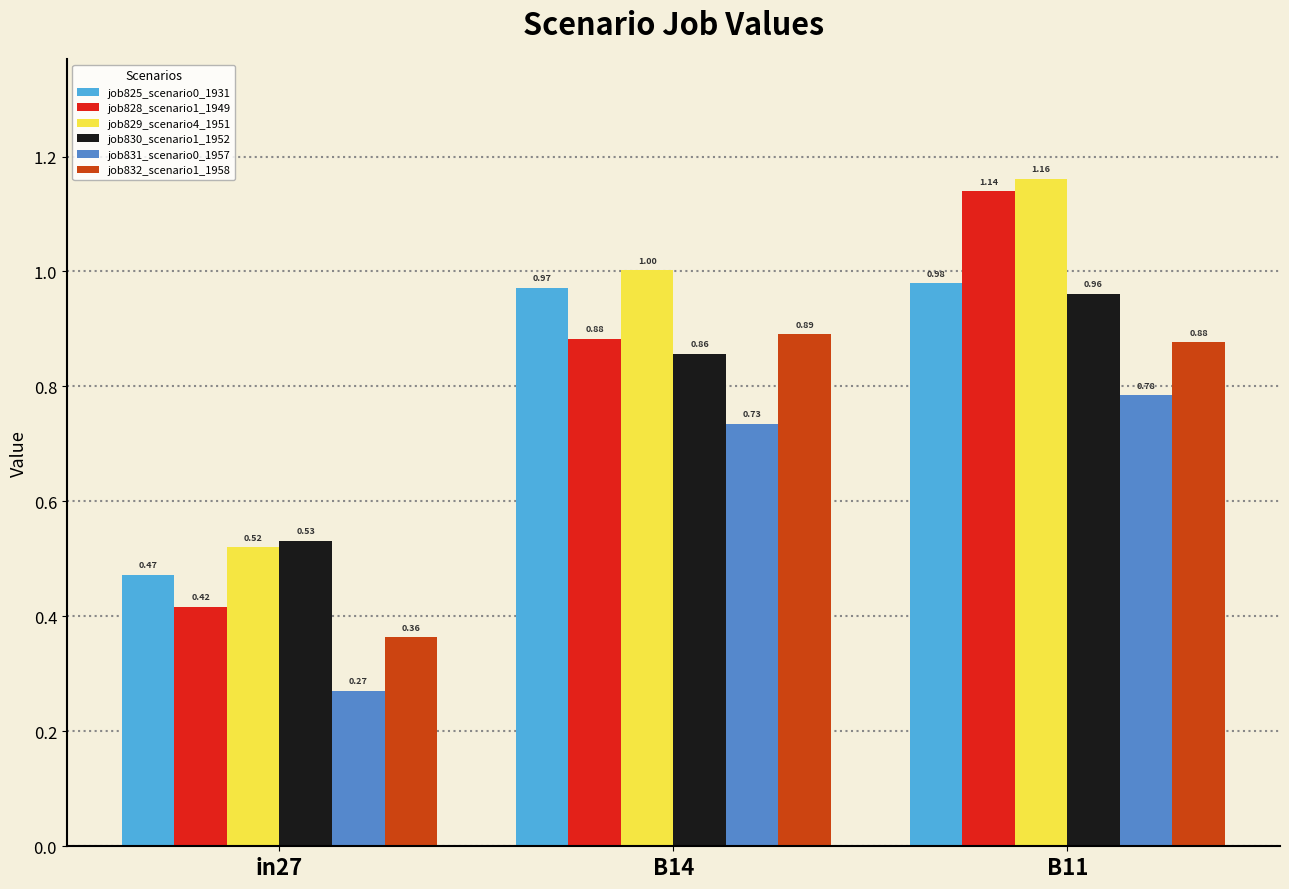

At how many categories does at least one series exceed 0?

3